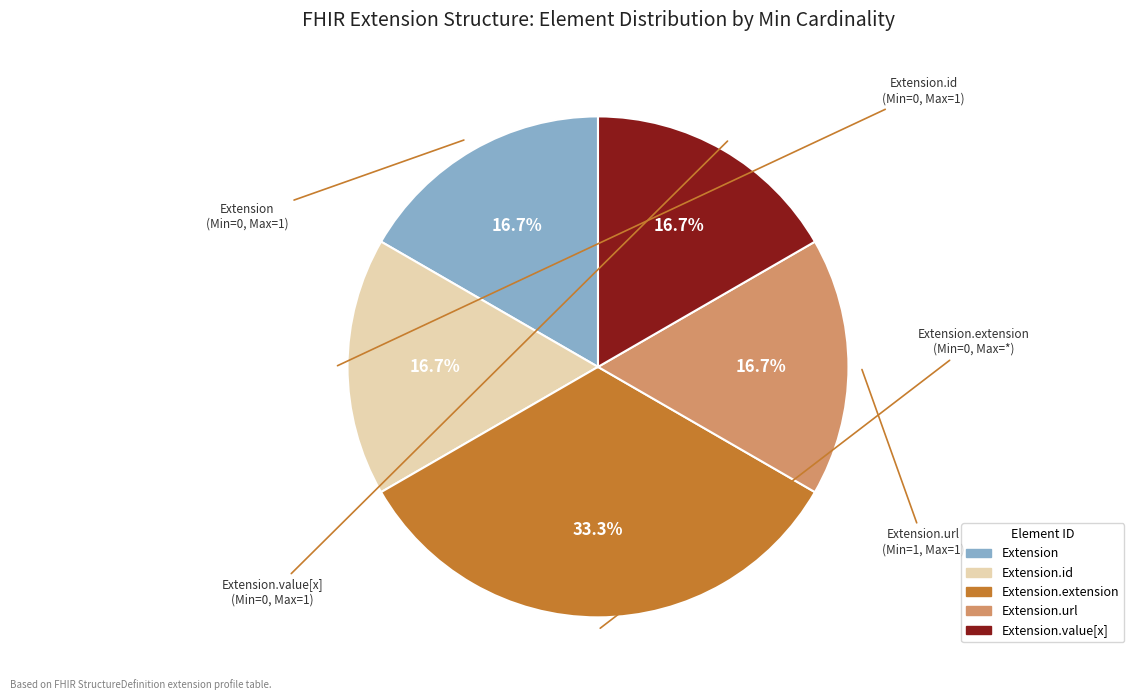

Is there any slice that represents more than half of the pie?

No